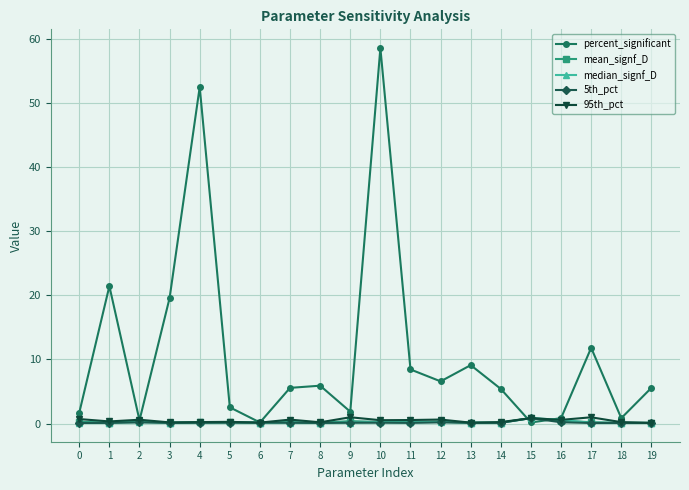

What is the average value of the 95th_pct series?

0.5